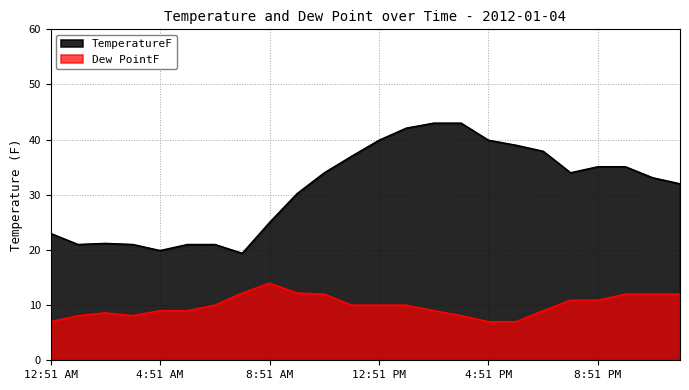

What position from the left is 7:51 AM?

8